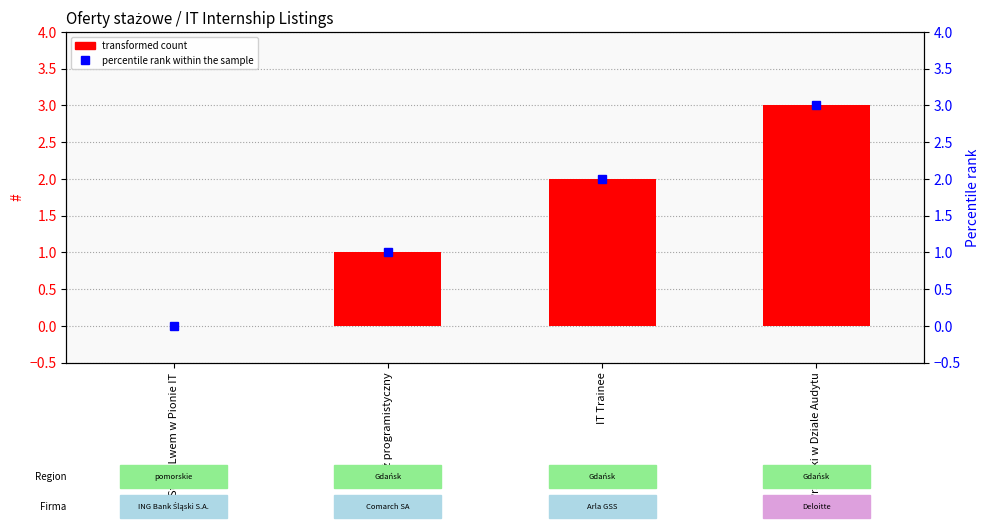

The chart shows a value of 1 at Praktyki w Dziale Audytu. True or false?

False